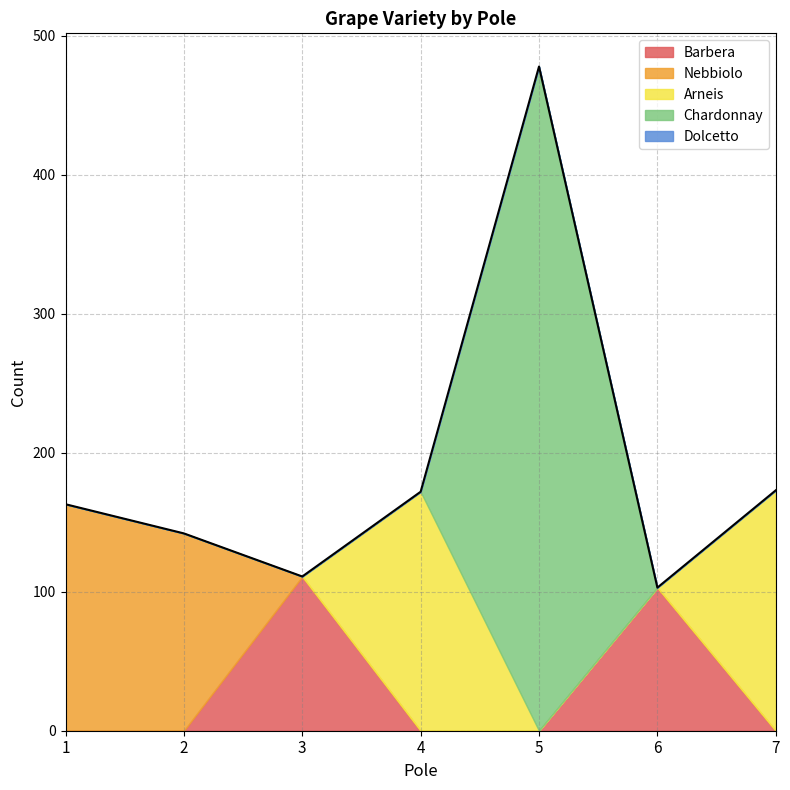

Reading right to left, extract all data points from this chart.

Barbera: 0	103	0	0	111	0	0
Nebbiolo: 0	0	0	0	0	142	163
Arneis: 173	0	0	172	0	0	0
Chardonnay: 0	0	478	0	0	0	0
Dolcetto: 0	0	0	0	0	0	0